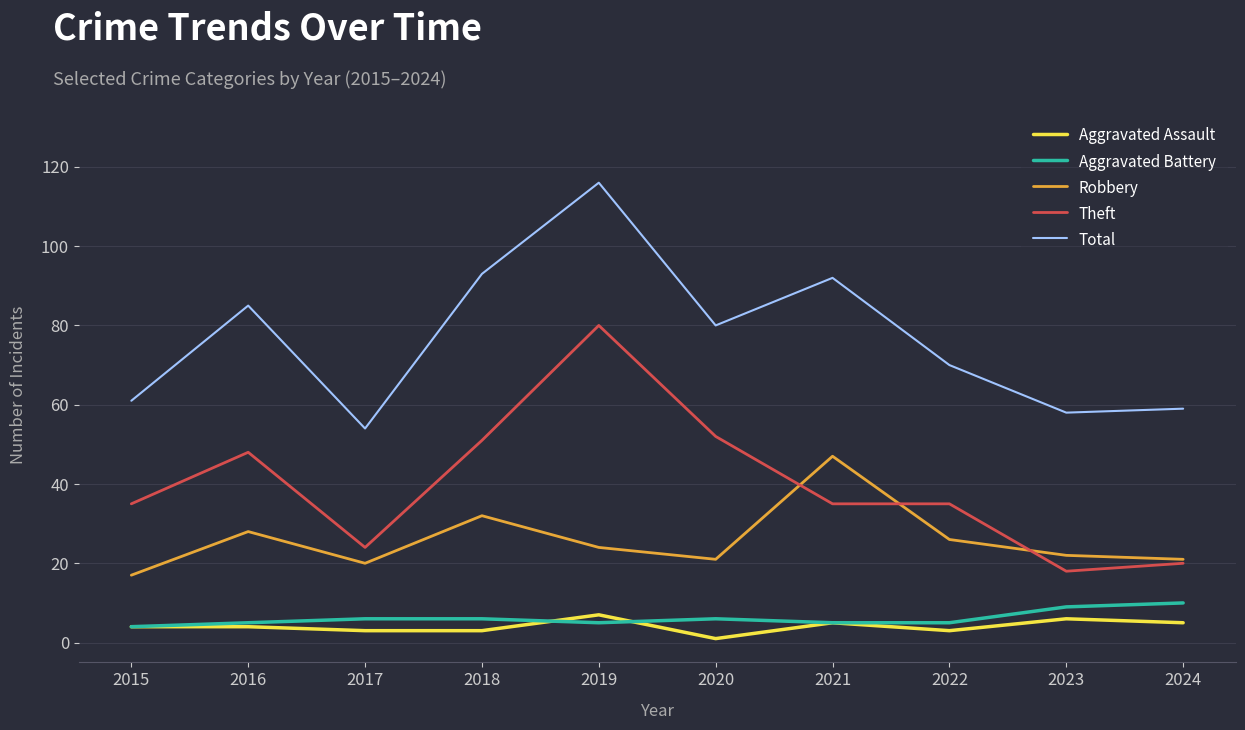

In Total, how many points are lower than both neighbors (excluding endpoints)?

3